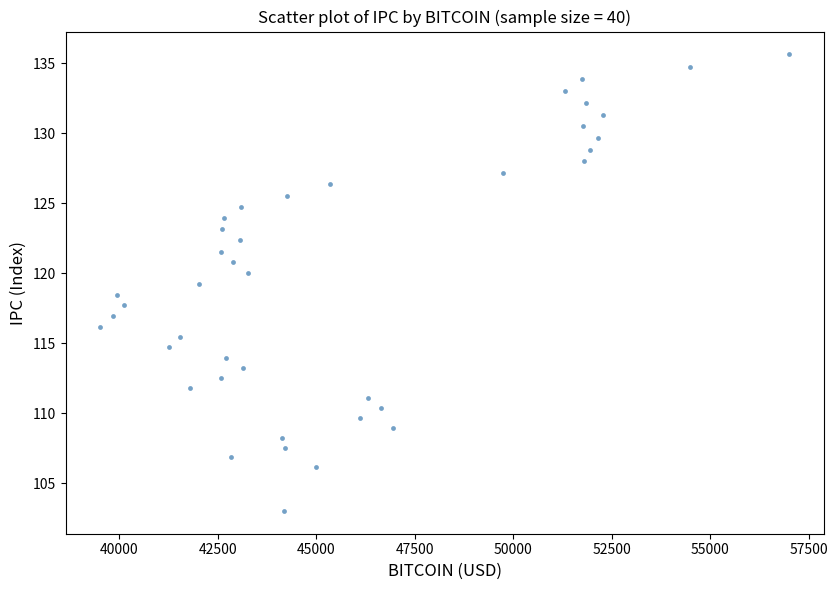

What is the range of X values (max minus min)?

17498.8